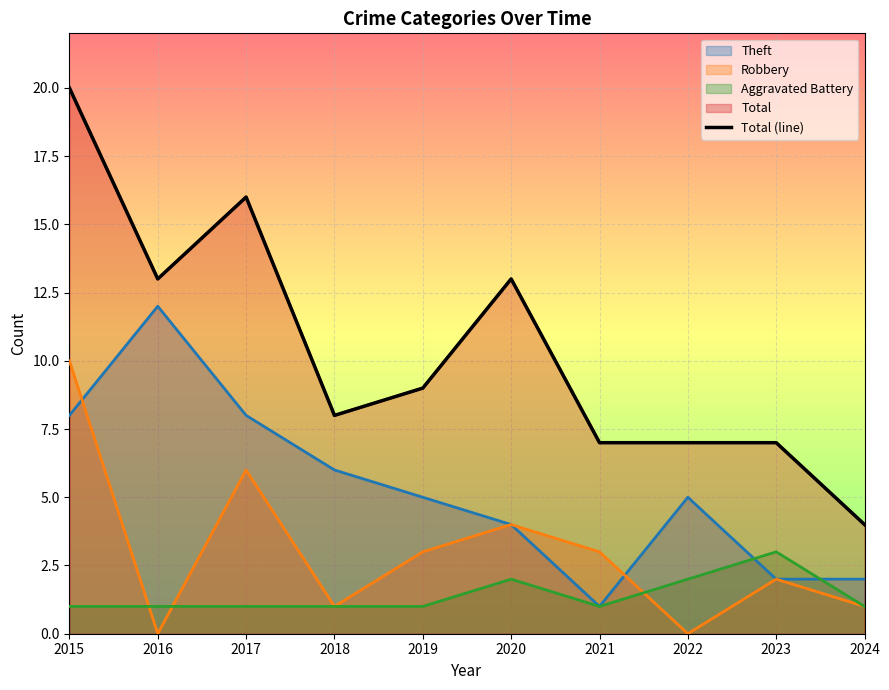

List the labels in order of value, smallest first.

2024, 2021, 2022, 2023, 2018, 2019, 2016, 2020, 2017, 2015